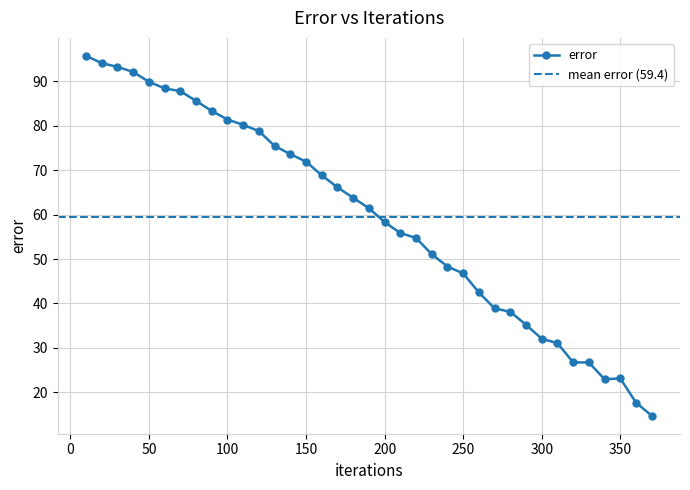

Approximately how many times larger is the value at 320 compared to 110?

0.3